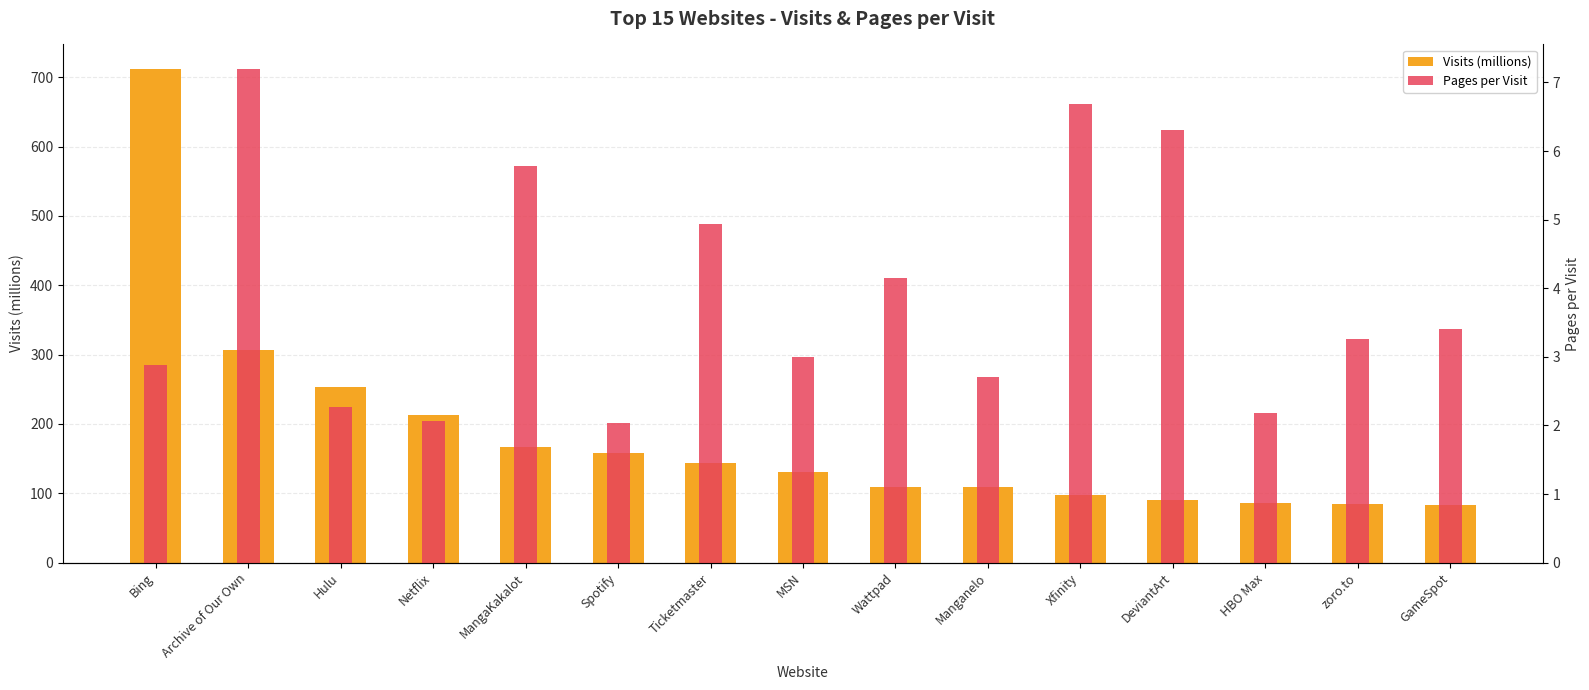

What is the sum of the Pages per Visit values at DeviantArt and GameSpot?

9.7